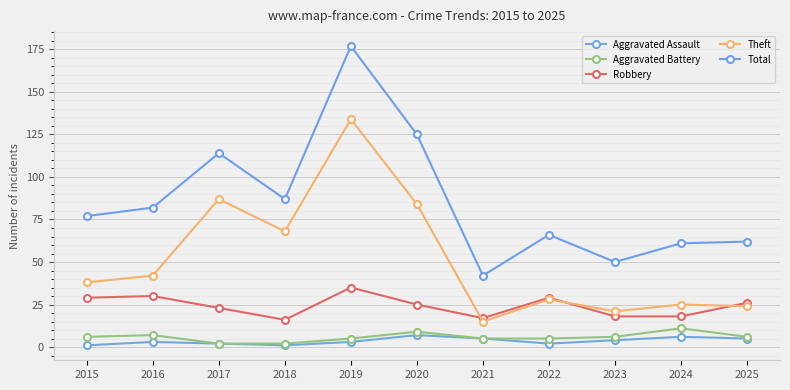

What is the difference between the Robbery values at 2020 and 2022?

4